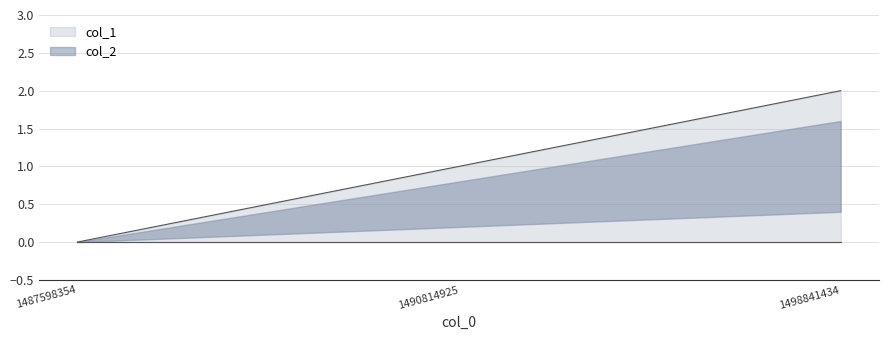

Reading right to left, what are all the values shown in this chart?

1498841434=2	1490814925=1	1487598354=0